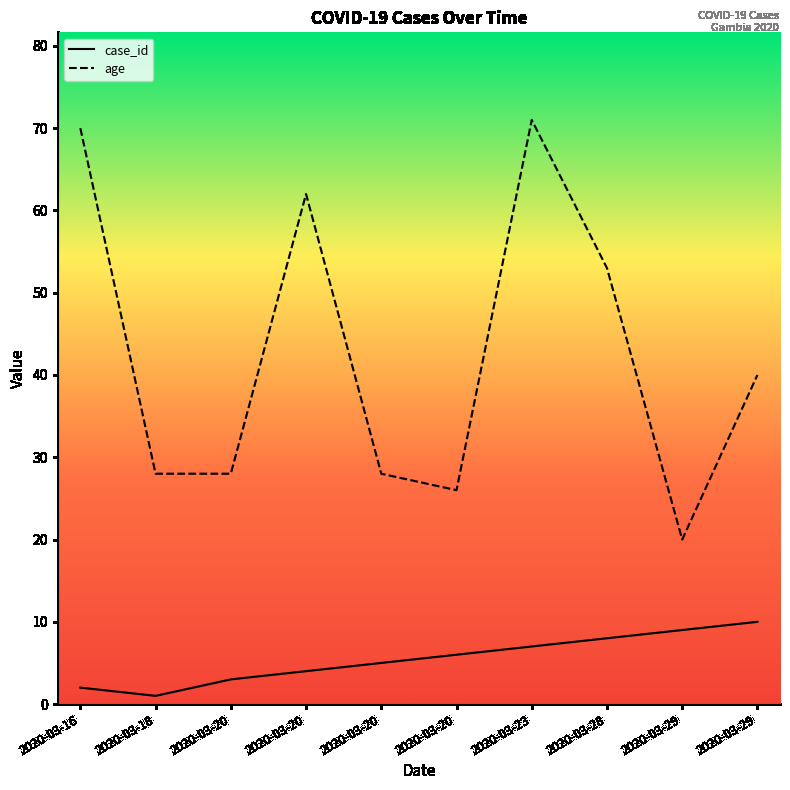

Between 2020-03-29 and 2020-03-29, which is larger?

2020-03-29